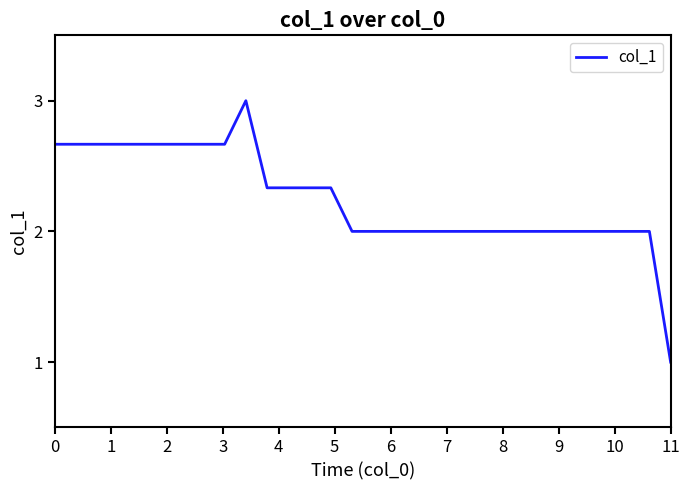

What is the average value?

2.2